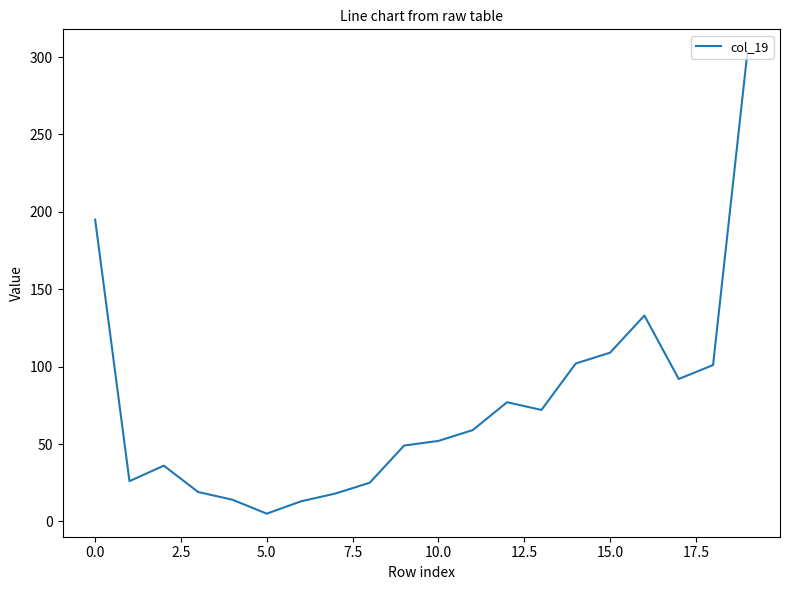

True or false: the data has more than 2 interior local peaks.

True